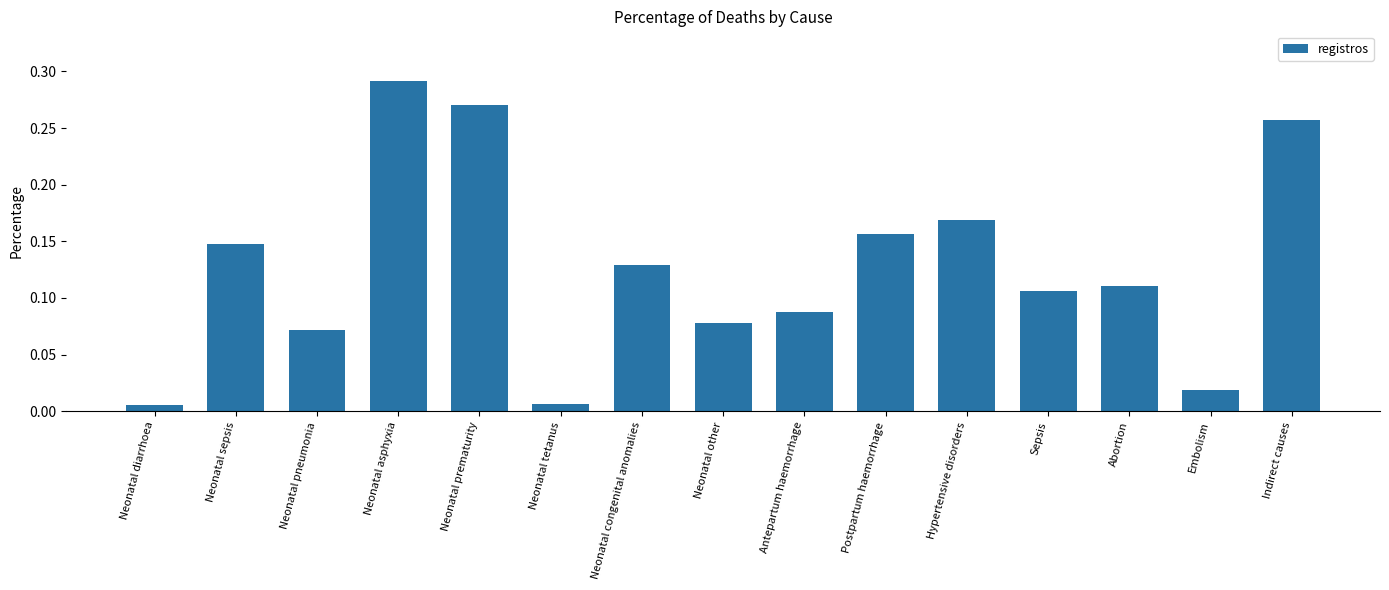

What is the label of the 14th bar from the right?

Neonatal sepsis